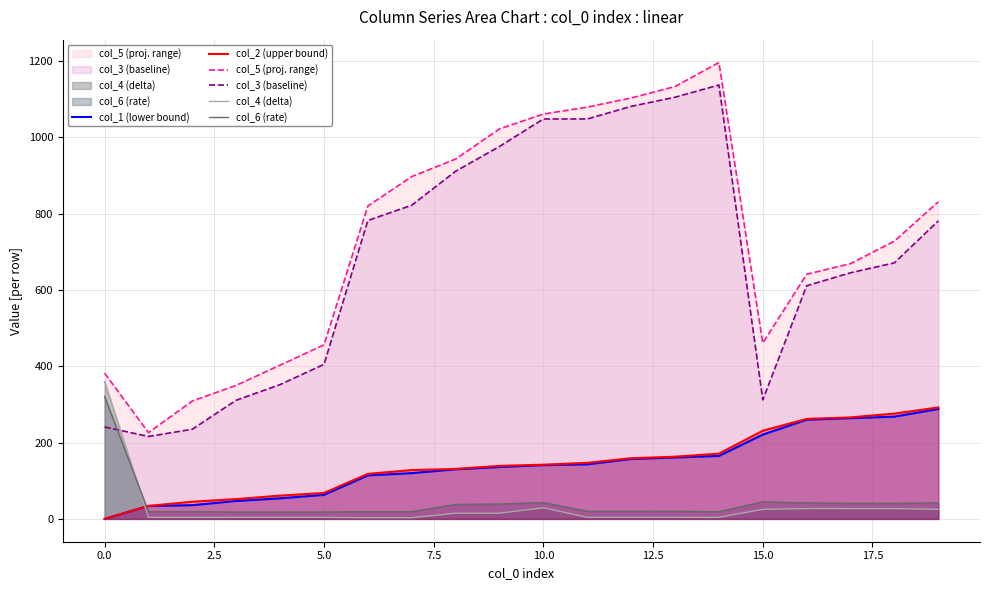

What is the greatest value displayed?

1196